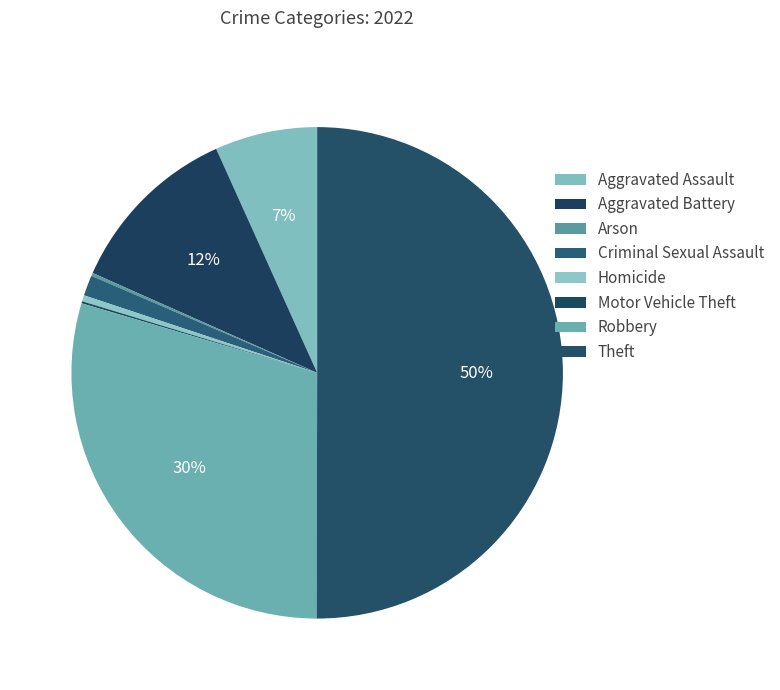

How many segments does this pie chart have?

8